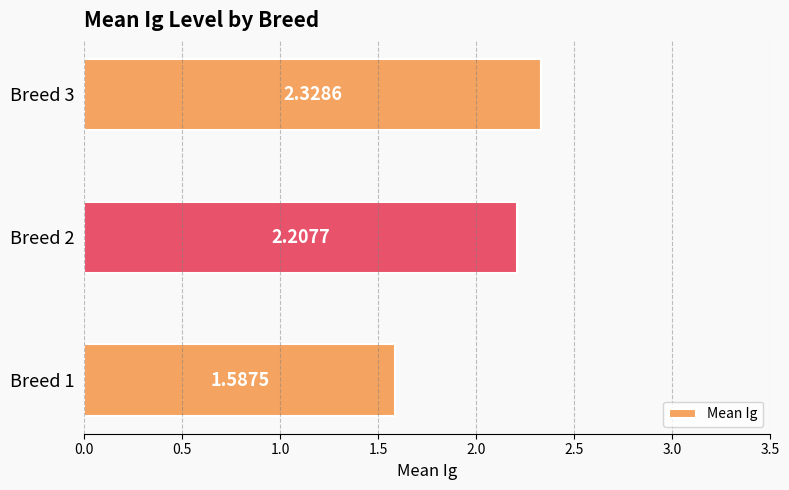

Which category has the highest value across all series?

Breed 3